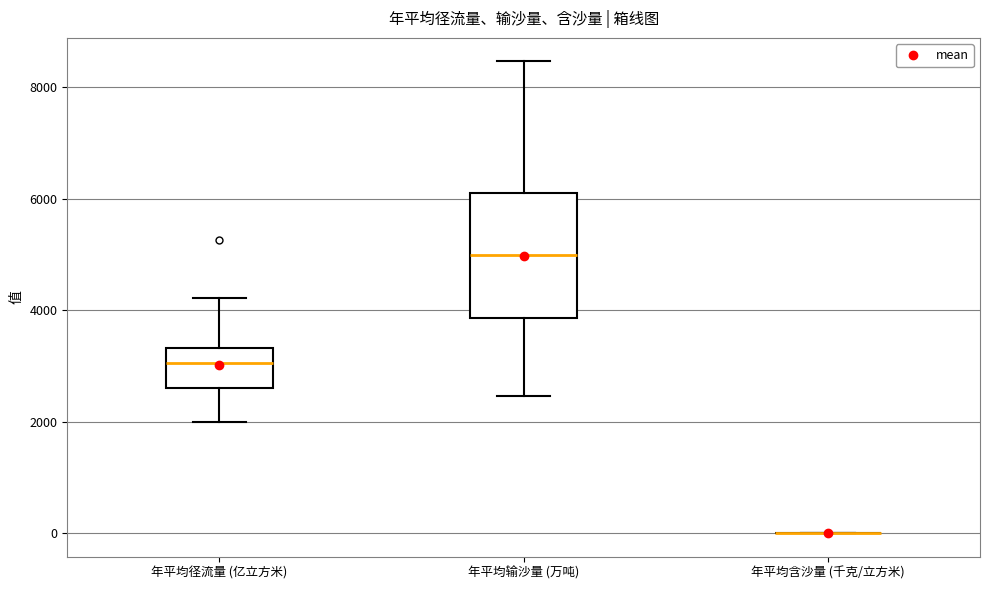

Reading left to right, read every box against the y-axis: the position of its median line, the range the box covers, and the ends of its whiskers. The values are not printed on the chart, so give them approximately, as read against the axis.

年平均径流量 (亿立方米): median 3000, box 2600 to 3400, whiskers 2000 to 4200
年平均输沙量 (万吨): median 5000, box 3800 to 6200, whiskers 2400 to 8400
年平均含沙量 (千克/立方米): box collapsed to a line at 0, whiskers 0 to 0